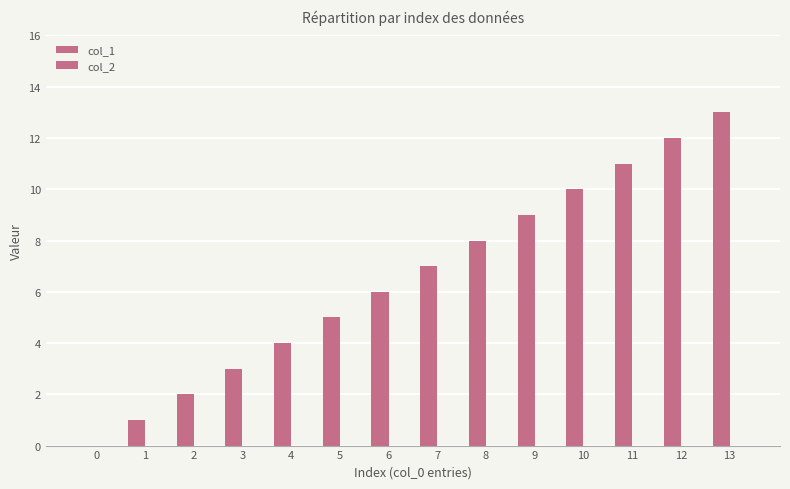

Are the bars horizontal?

No